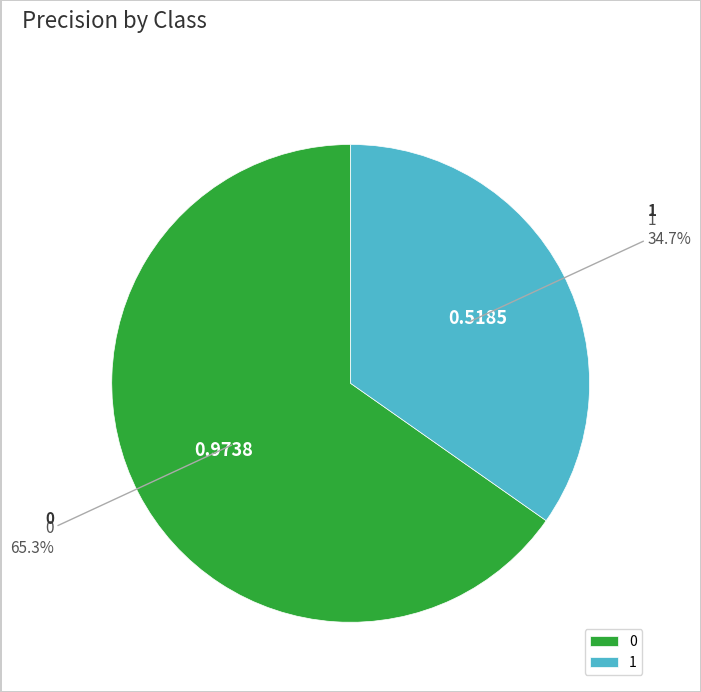

To the nearest percent, what portion does 0 represent?

65%